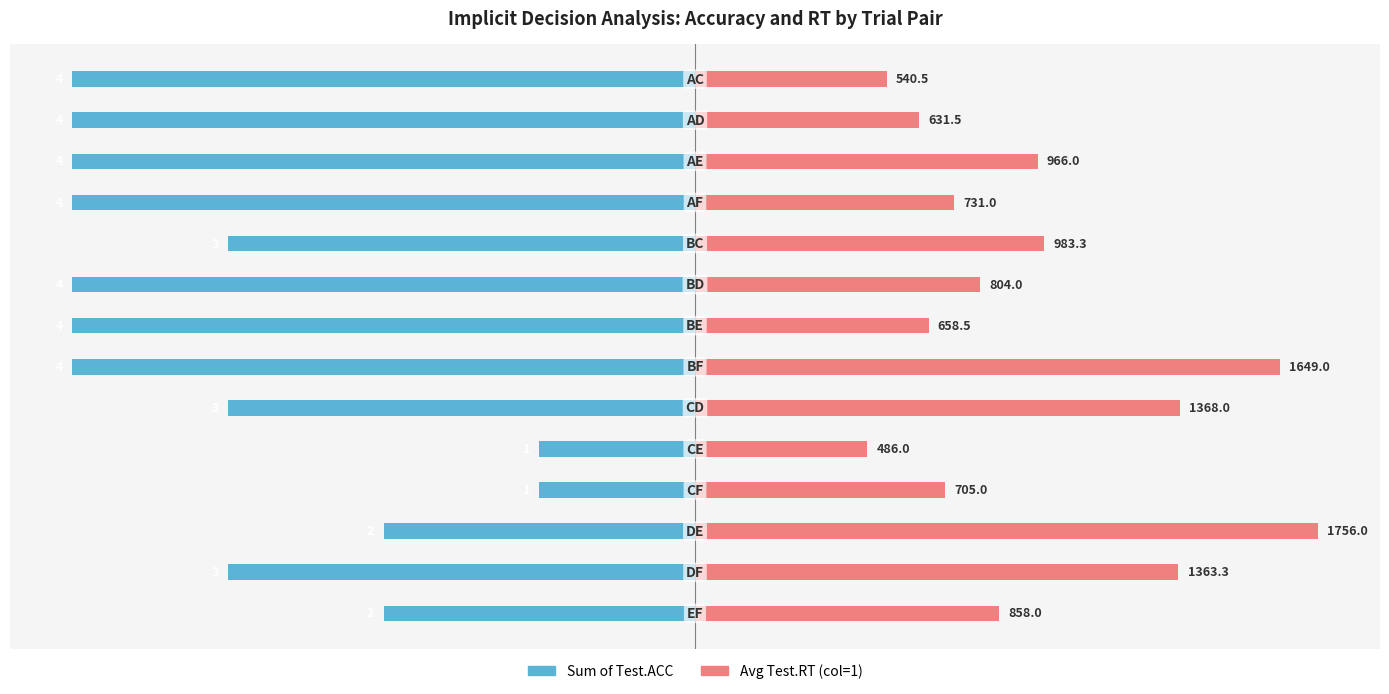

Rank the series at 11 from highest to lowest value.

Avg Test.RT (col=1), Sum of Test.ACC